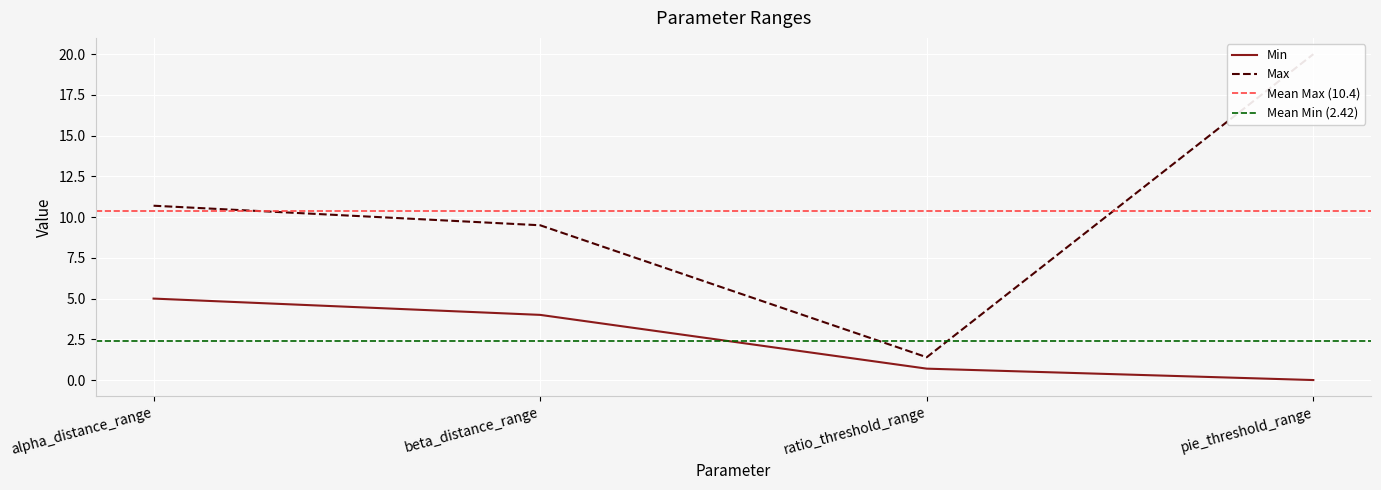

How many lines are shown in the chart?

2